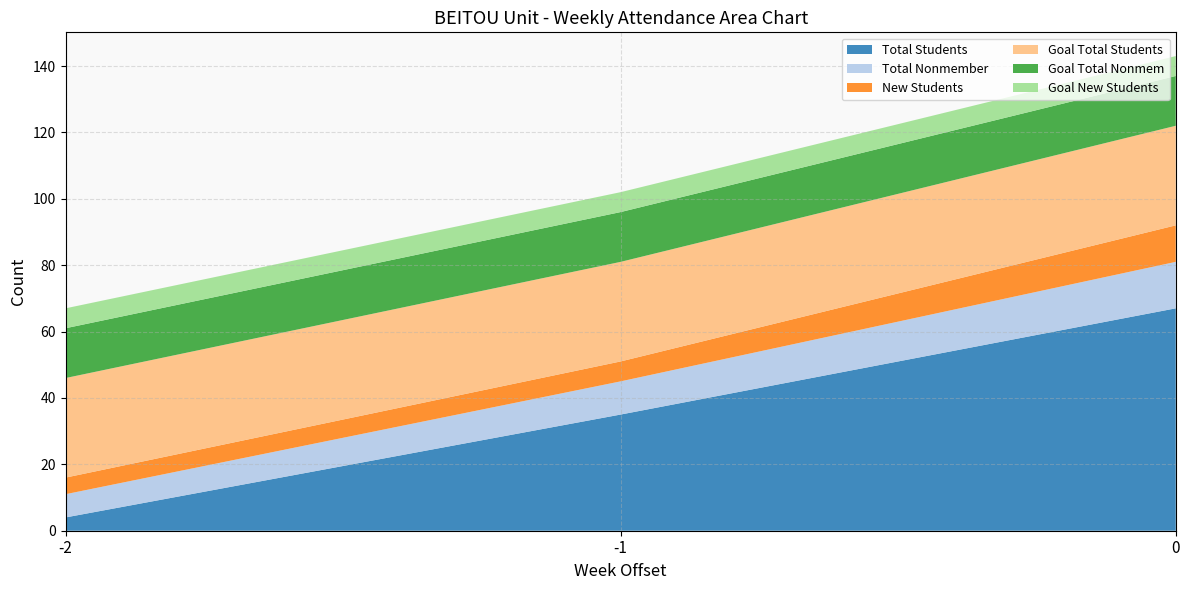

Reading left to right, list all the values displayed in this chart.

Total Students: 4	35	67
Total Nonmember: 7	10	14
New Students: 5	6	11
Goal Total Students: 30	30	30
Goal Total Nonmem: 15	15	15
Goal New Students: 6	6	6